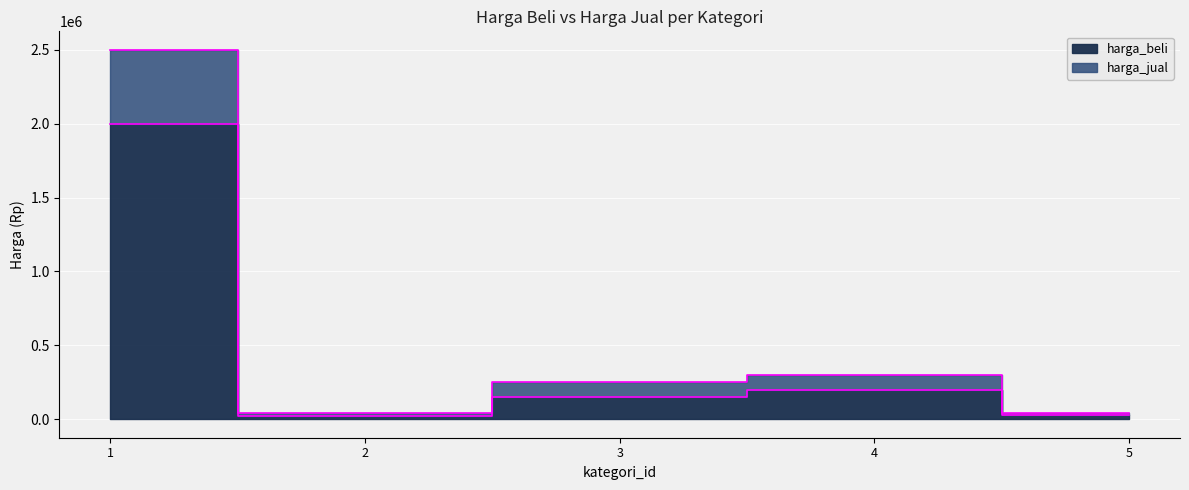

The harga_jual series shows 250000 at 3. True or false?

True